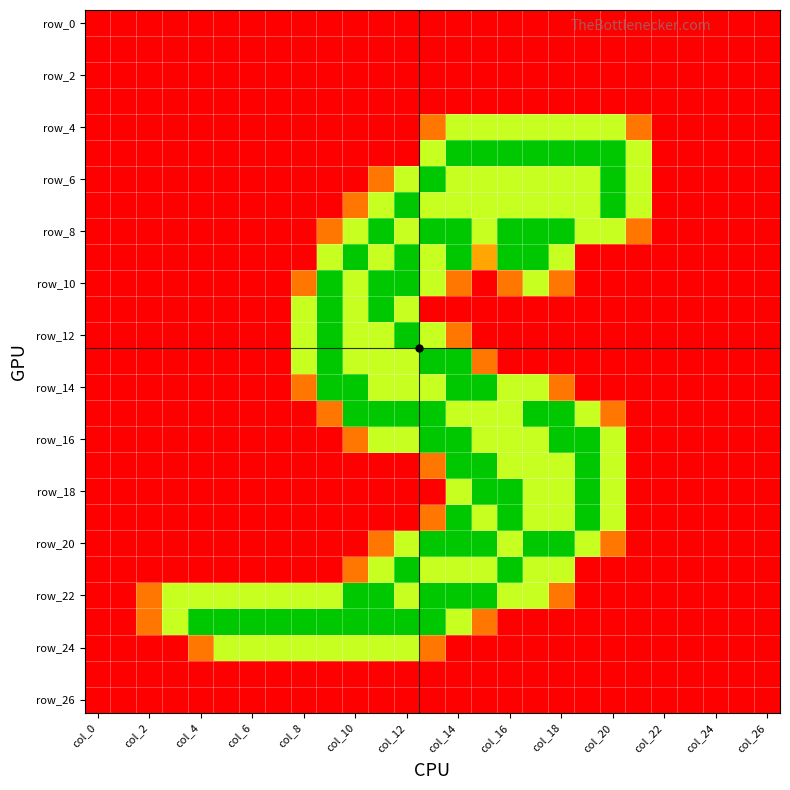

What is the maximum value shown in the chart?

2.0